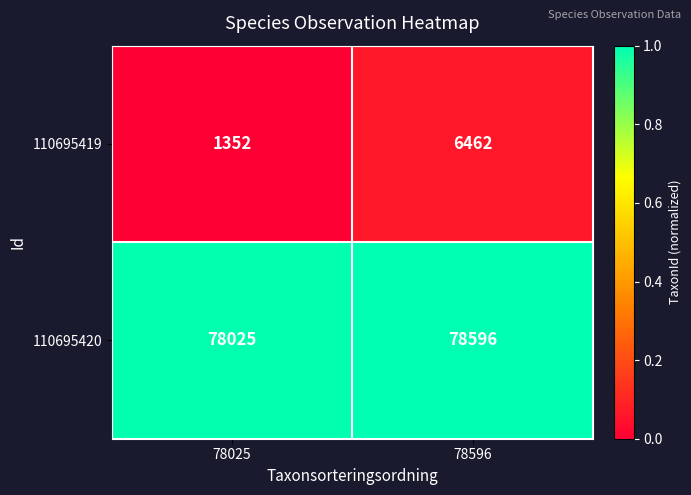

What is the difference between the 110695420 values at 78025 and 78596?

571